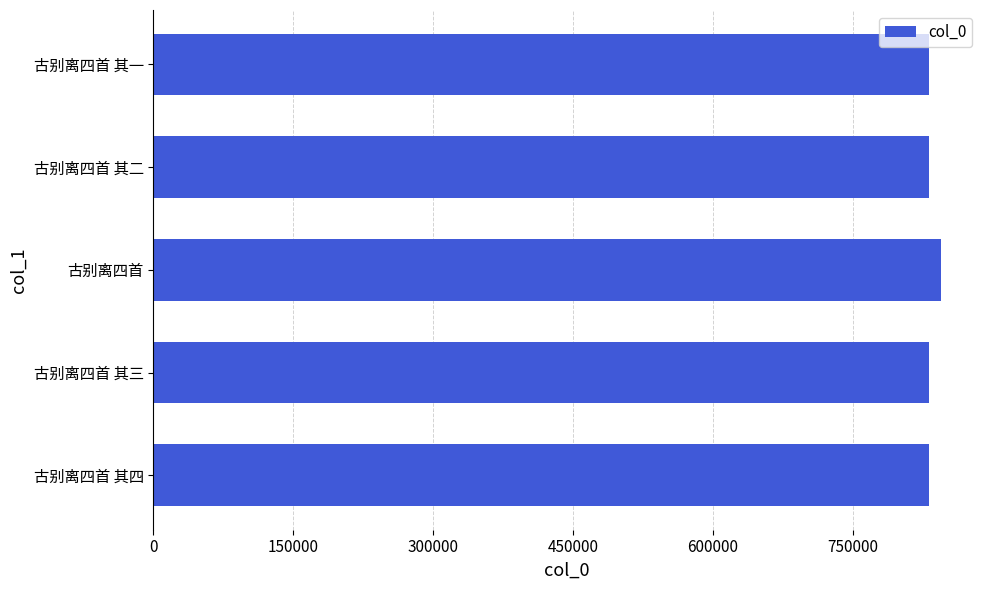

What is the sum of all values?

4170388